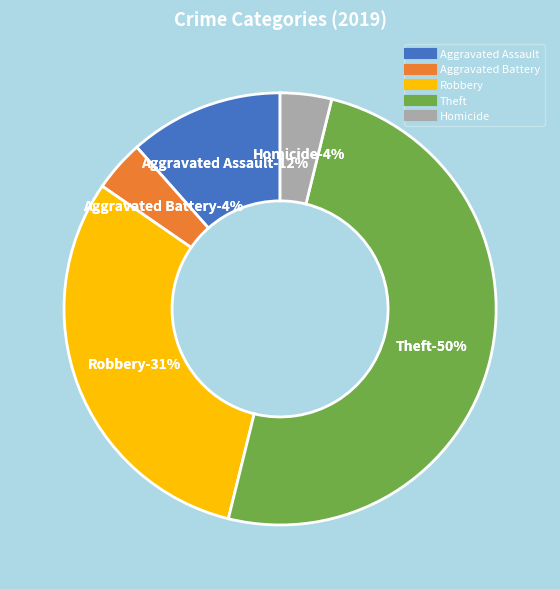

How many segments does this pie chart have?

5